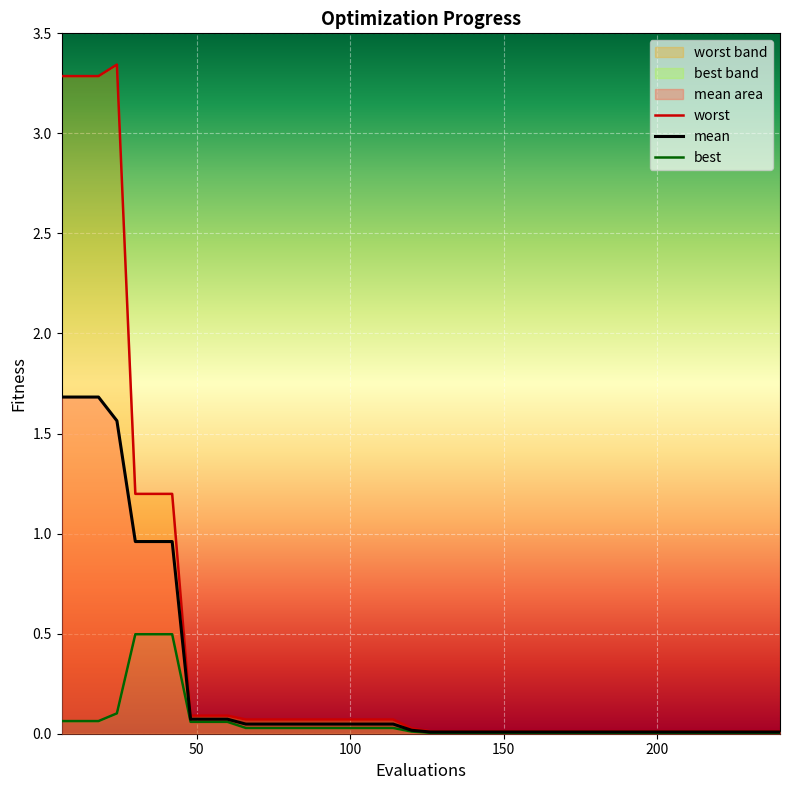

List the series in order of their peak value, highest first.

worst, mean, best